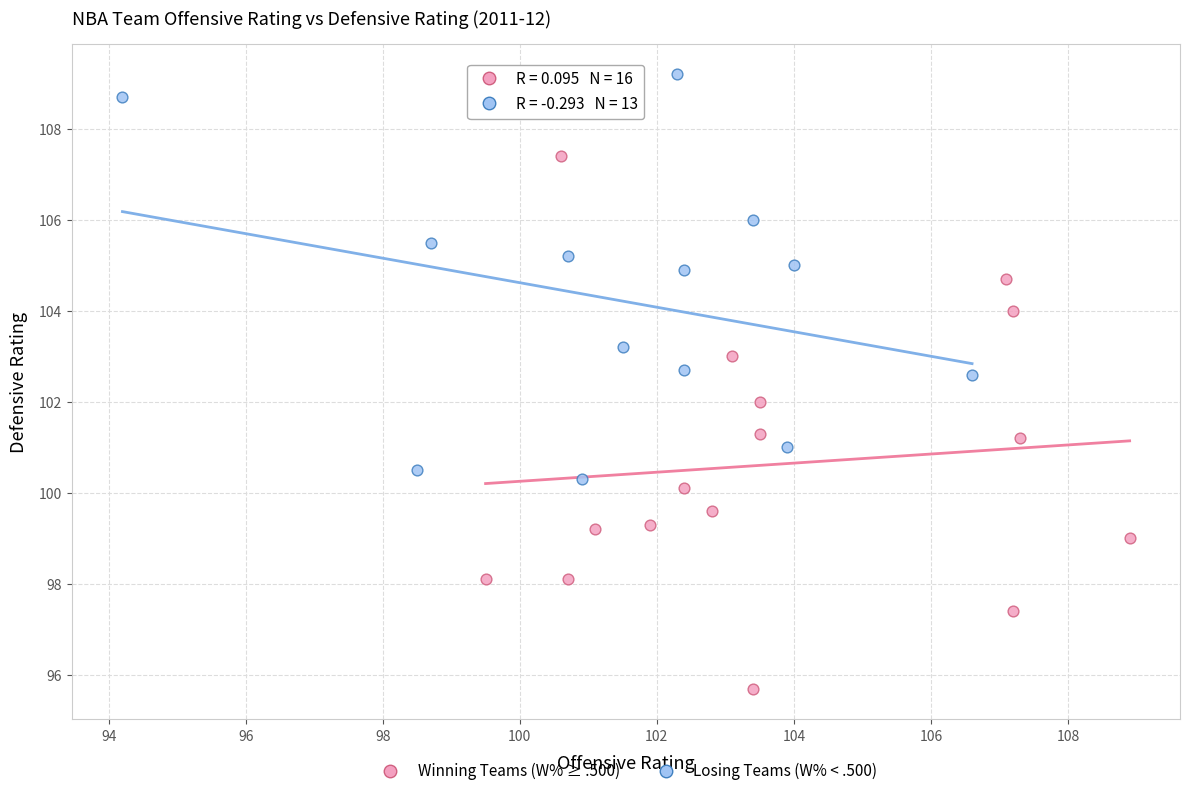

Which series reaches the maximum Y coordinate?

Losing Teams (W% < .500)